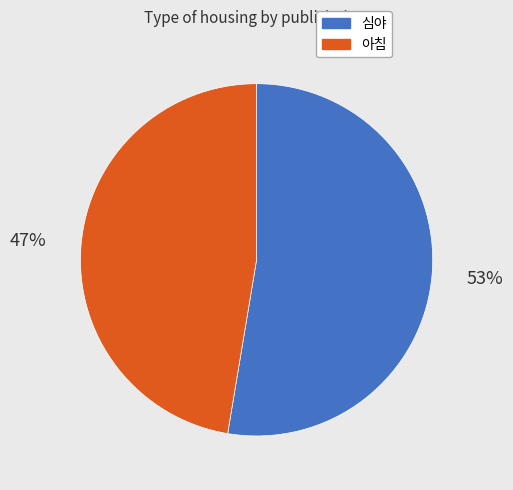

What is the ratio of the value at 심야 to the value at 아침?

1.1